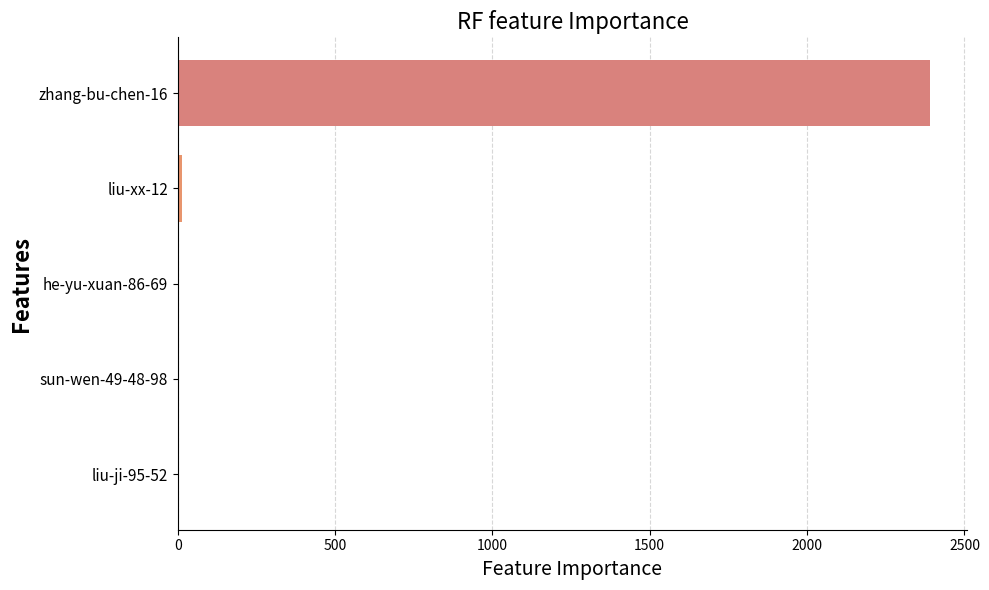

What is the sum of all values?

2410